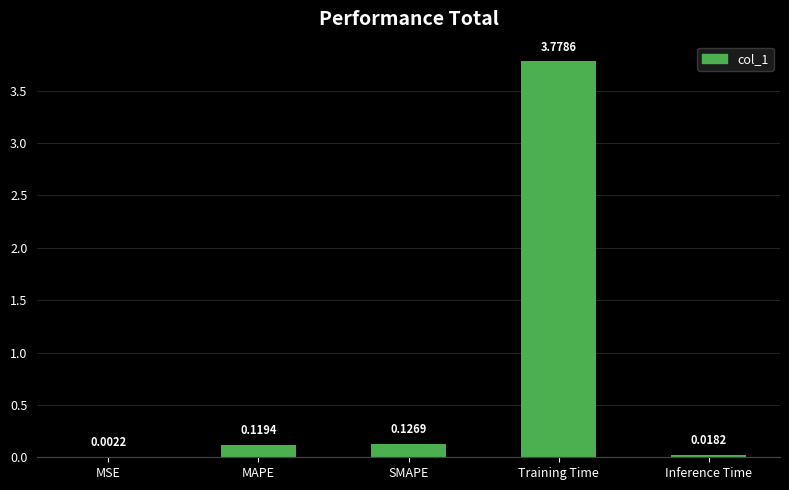

Between Inference Time and MAPE, which is larger?

MAPE